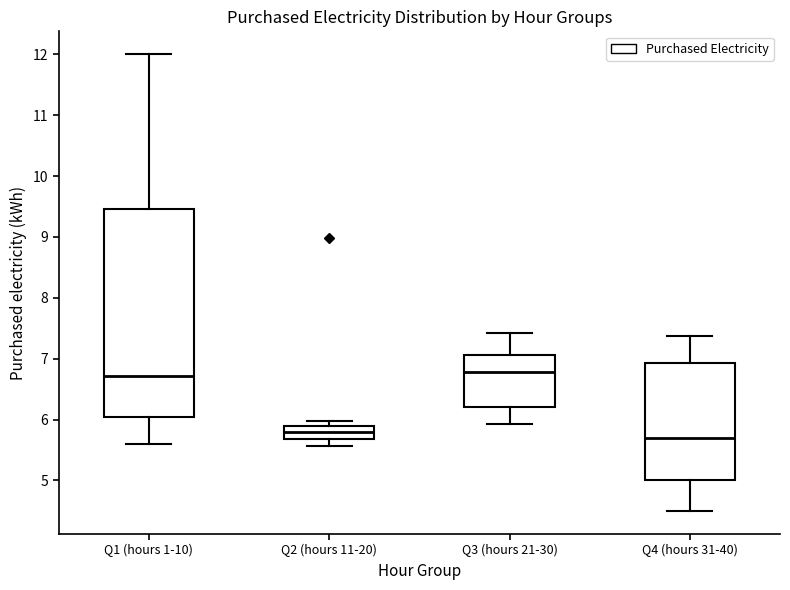

Comparing the boxes themselves (not the whiskers), which one is the tallest?

Q1 (hours 1-10)